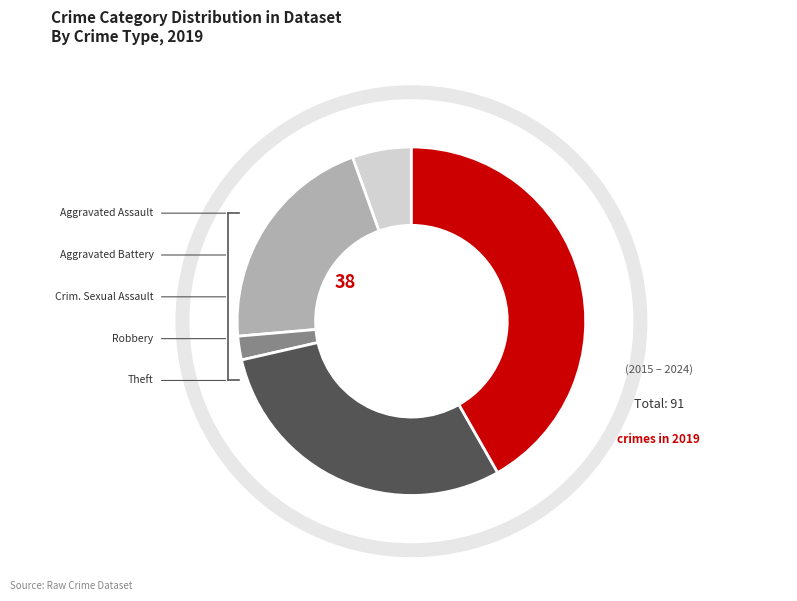

Is there a majority slice in this chart?

No